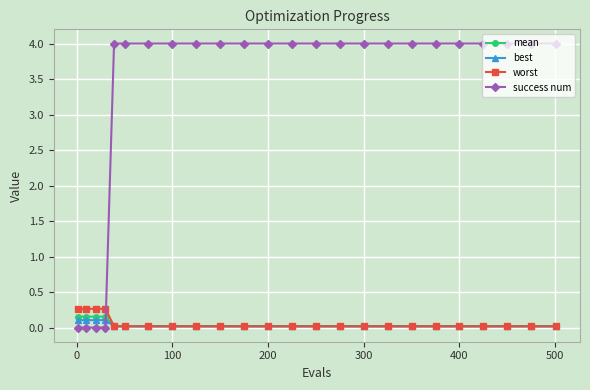

How many series are shown in this chart?

4